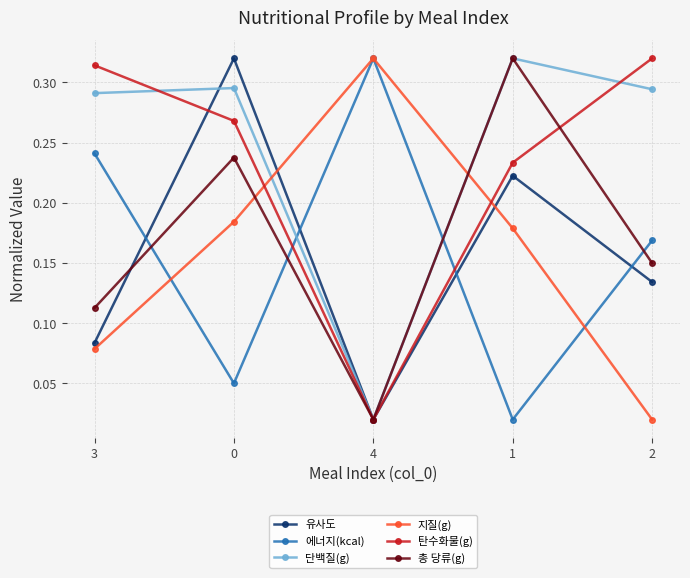

The 에너지(kcal) series shows 0.1 at 4. True or false?

False